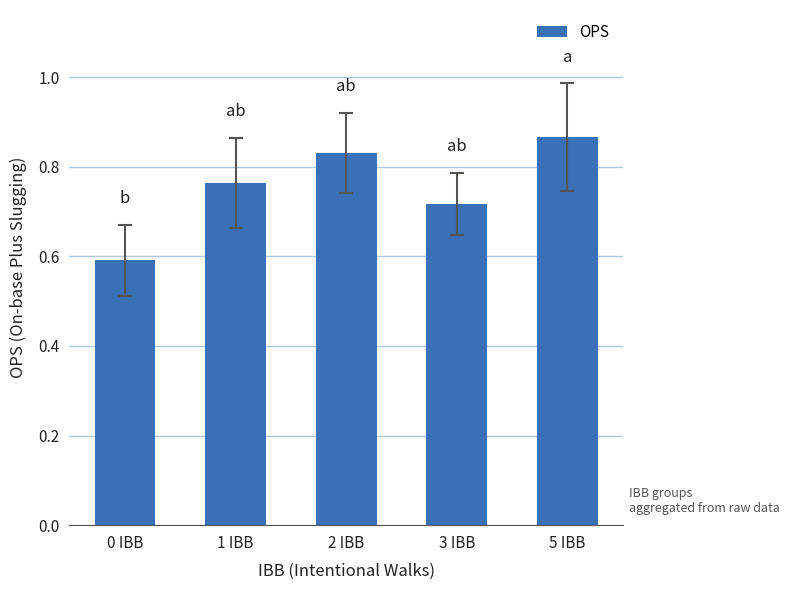

What is the label of the 3rd bar from the left?

2 IBB